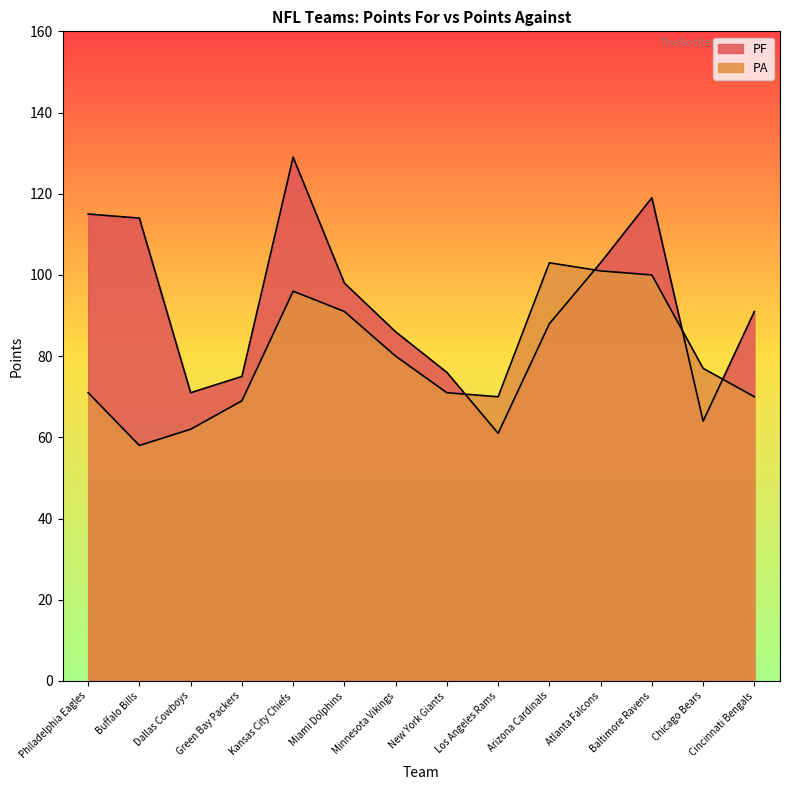

Where do PF and PA first cross each other?

New York Giants and Los Angeles Rams